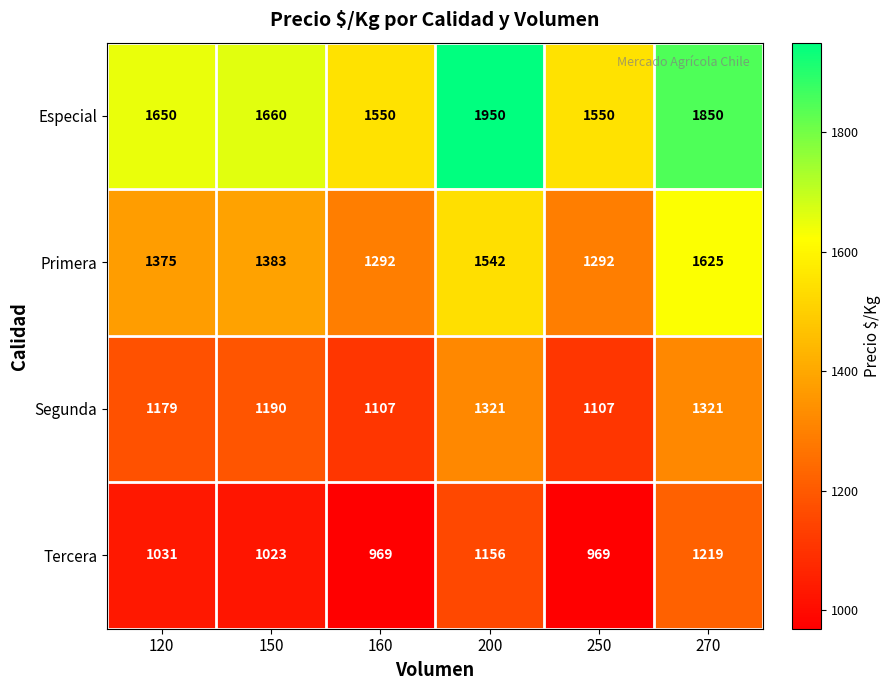

The Tercera series shows 1219 at 270. True or false?

True